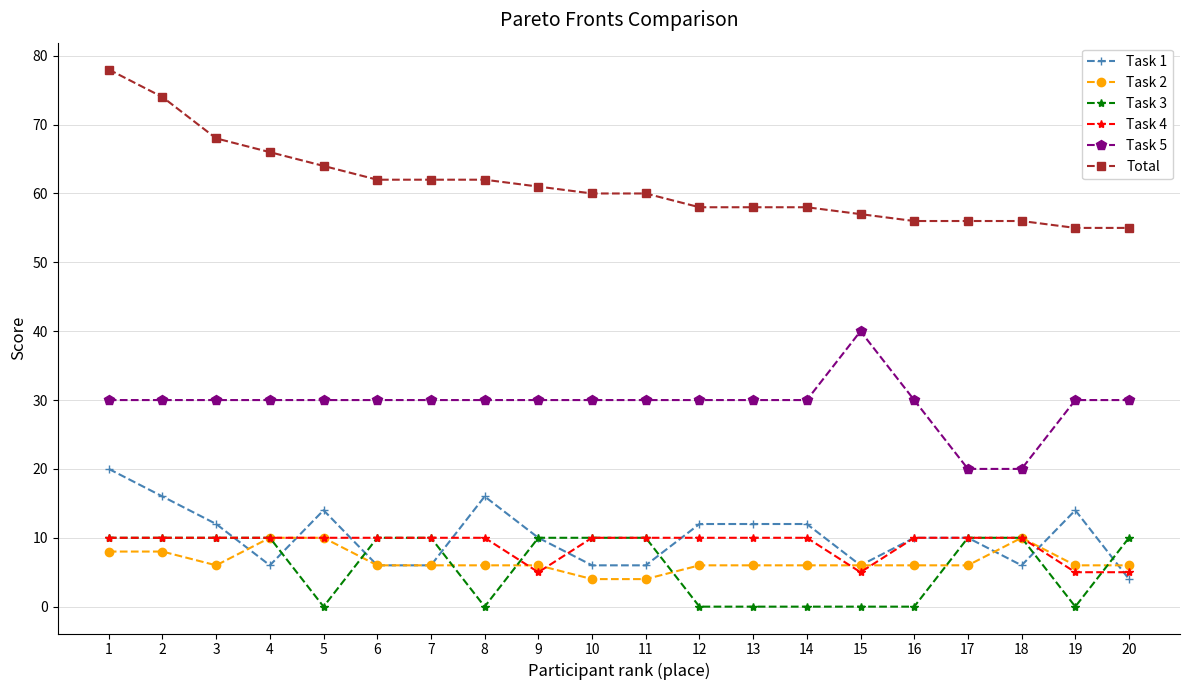

What is the value of the Total point at the 19th from the left?

55